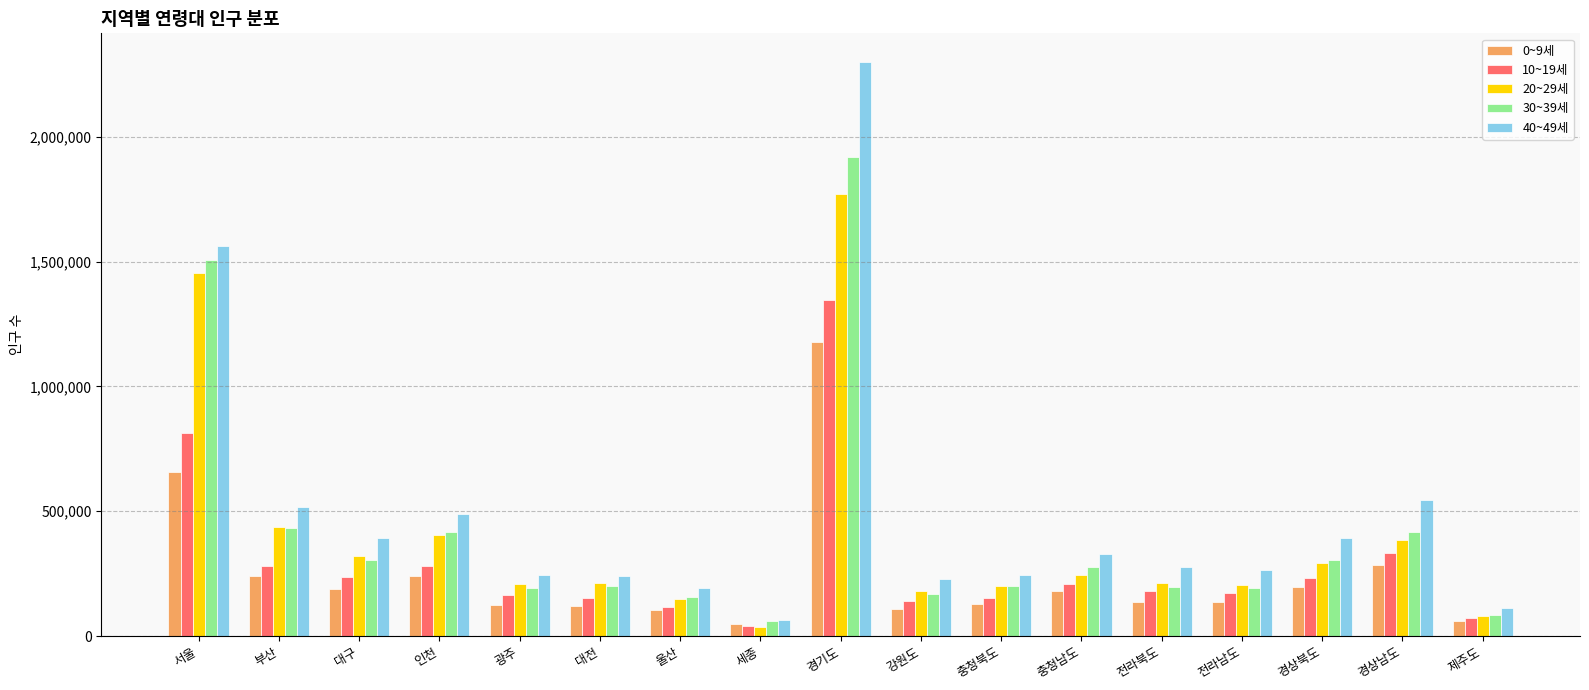

List the series in order of their peak value, lowest first.

0~9세, 10~19세, 20~29세, 30~39세, 40~49세